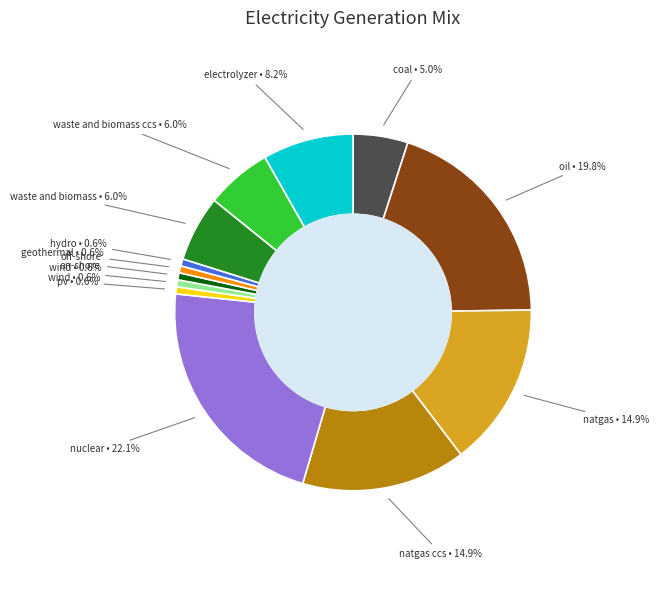

Does any single category account for the majority?

No